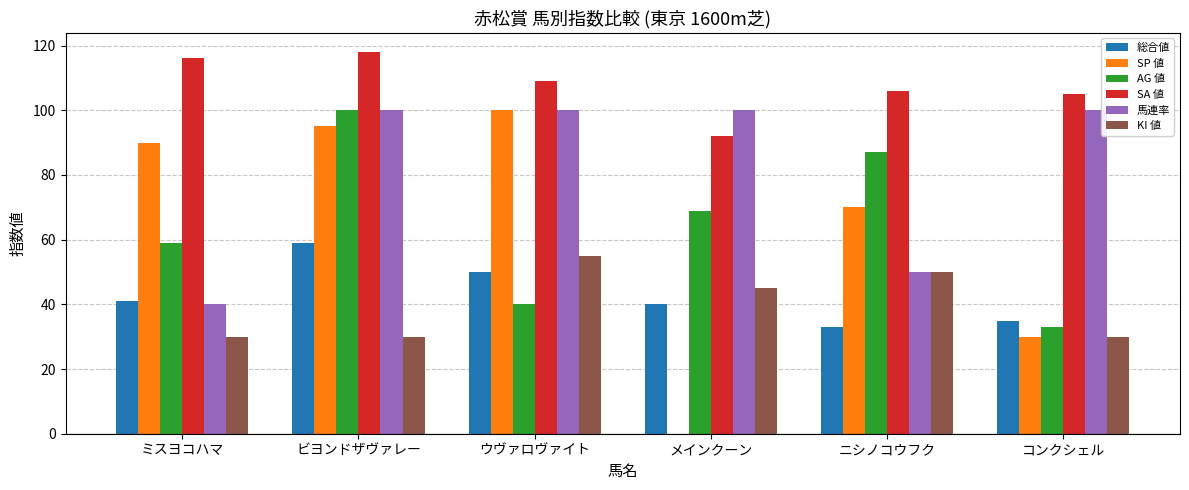

What is the total value across all series at メインクーン?

346